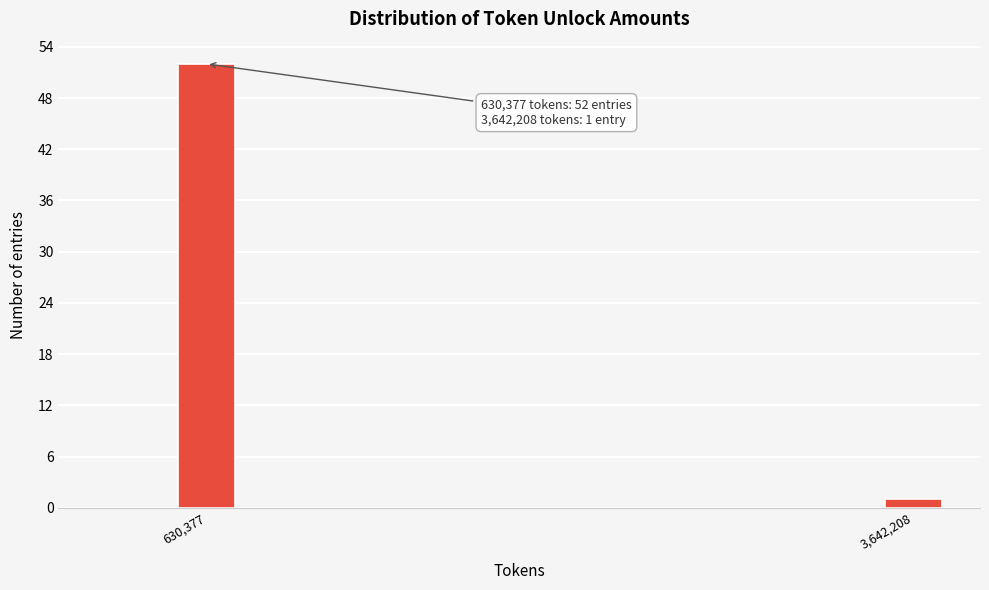

Reading right to left, extract all data points from this chart.

1	52